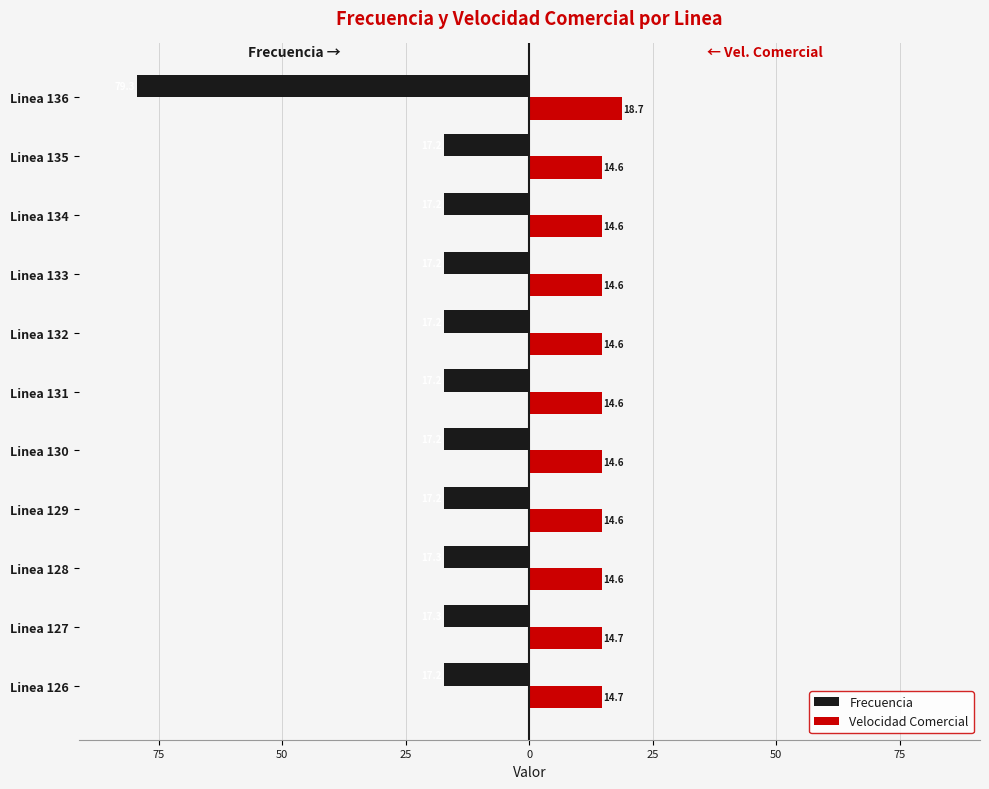

What is the sum of all Frecuencia values?

-251.5